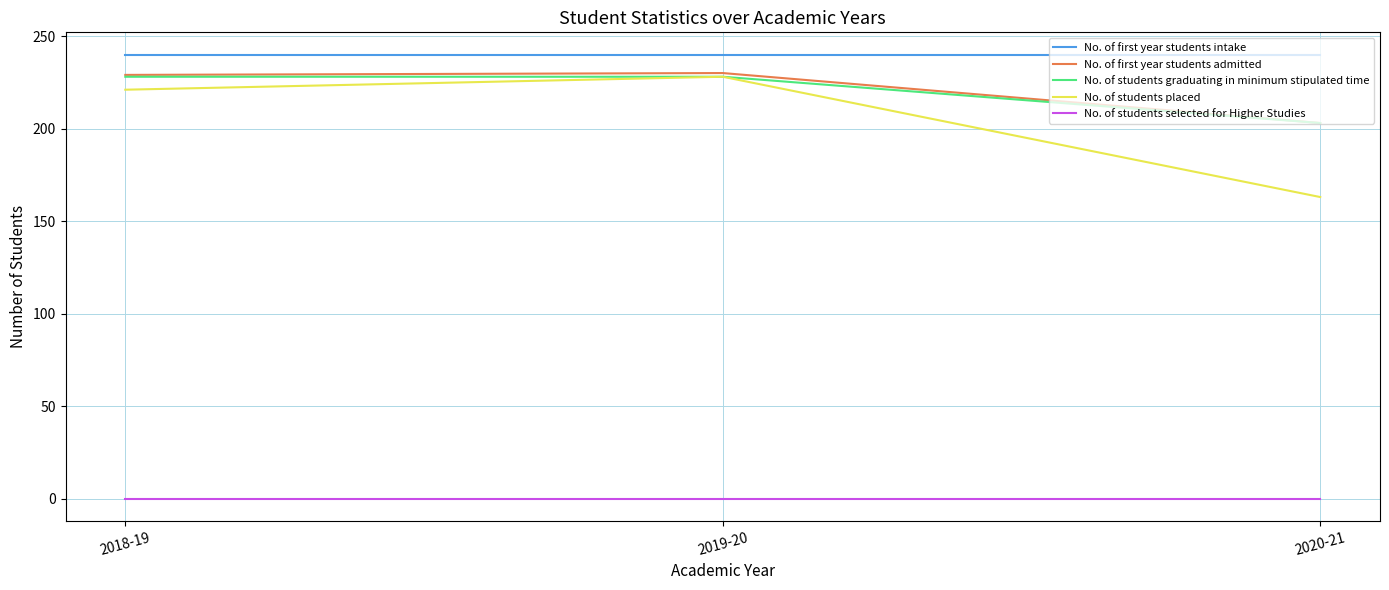

What value does the No. of students placed series have at 2020-21?

163